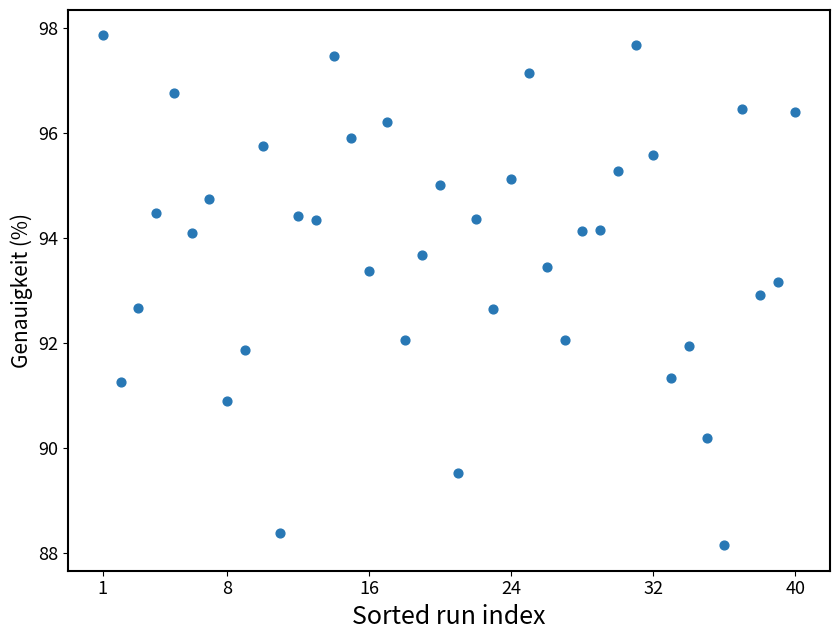

What is the range of X values (max minus min)?

39.0